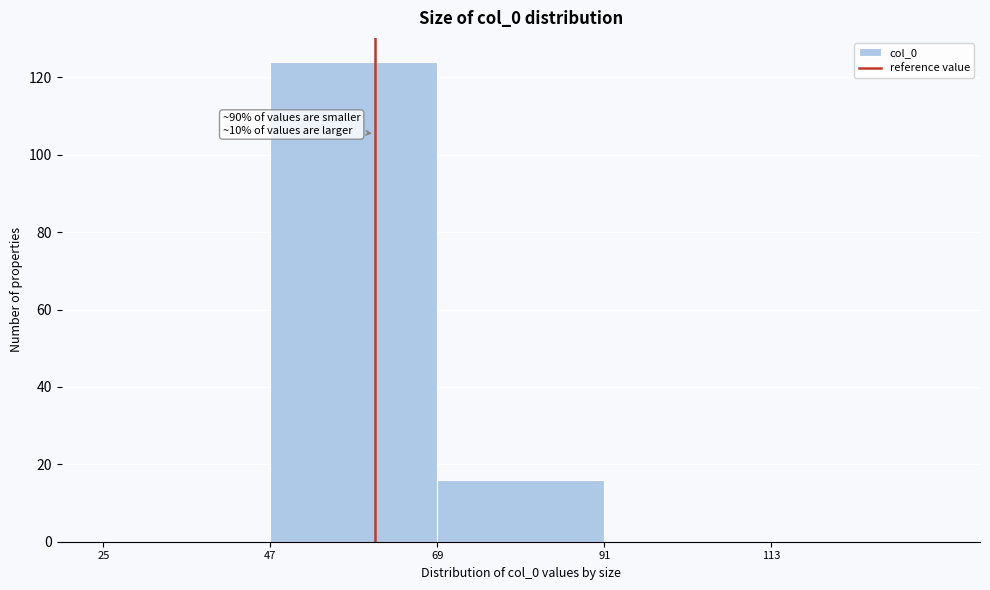

Which range on the x-axis has the tallest bar?

47 to 69